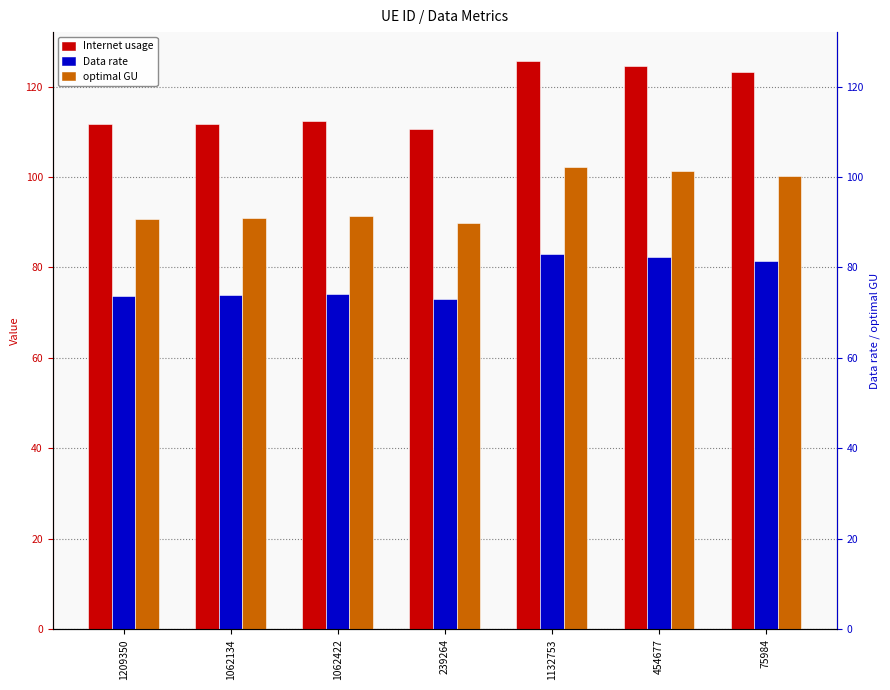

Where is Internet usage nearest to the value 118?

75984